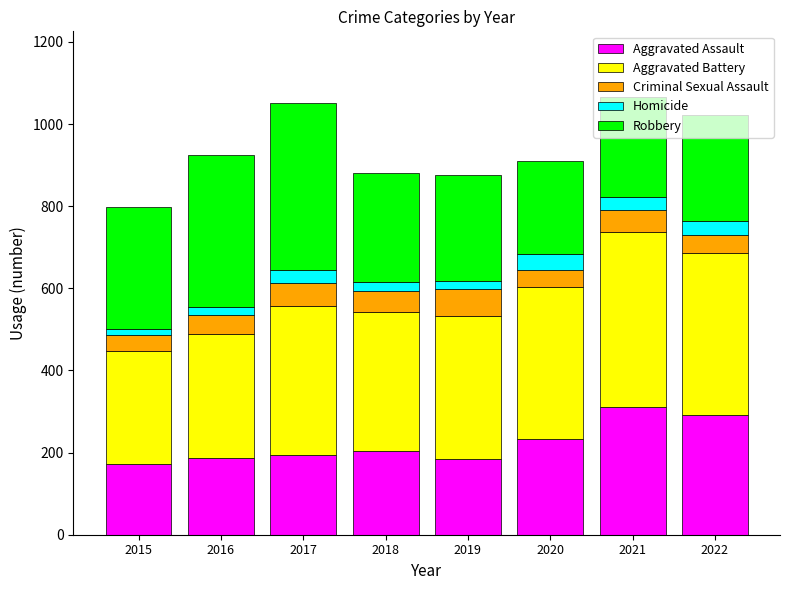

Read the Aggravated Assault value at 2022.

291